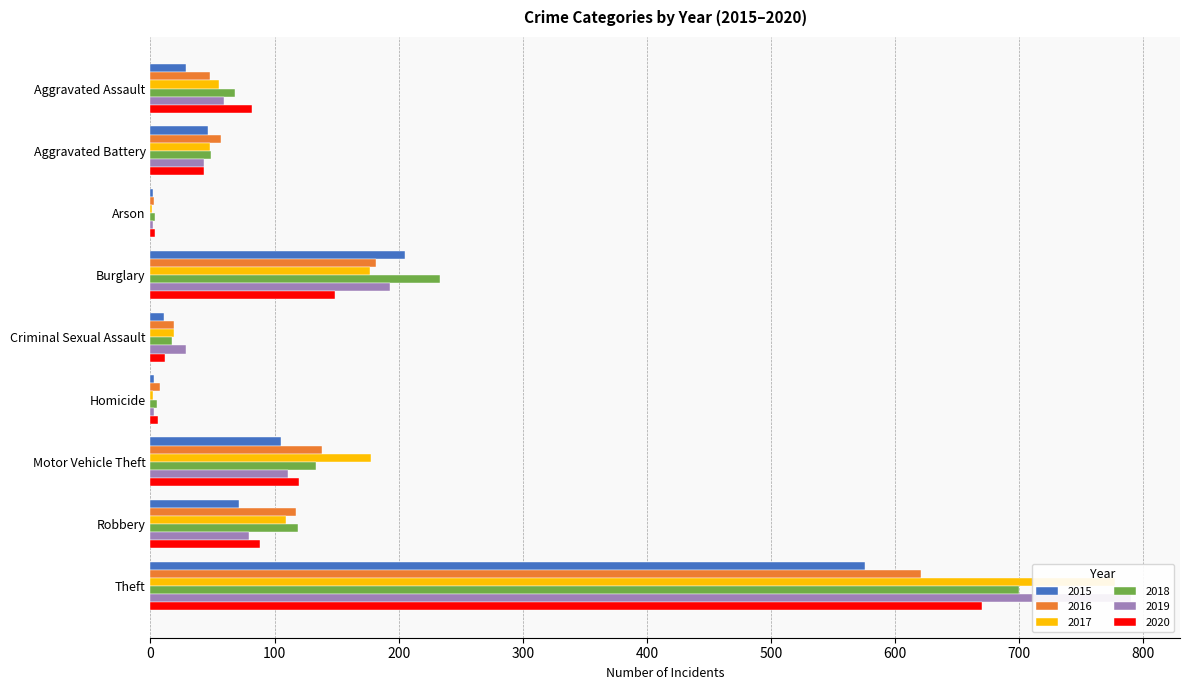

At which label does 2018 first exceed 68?

Burglary